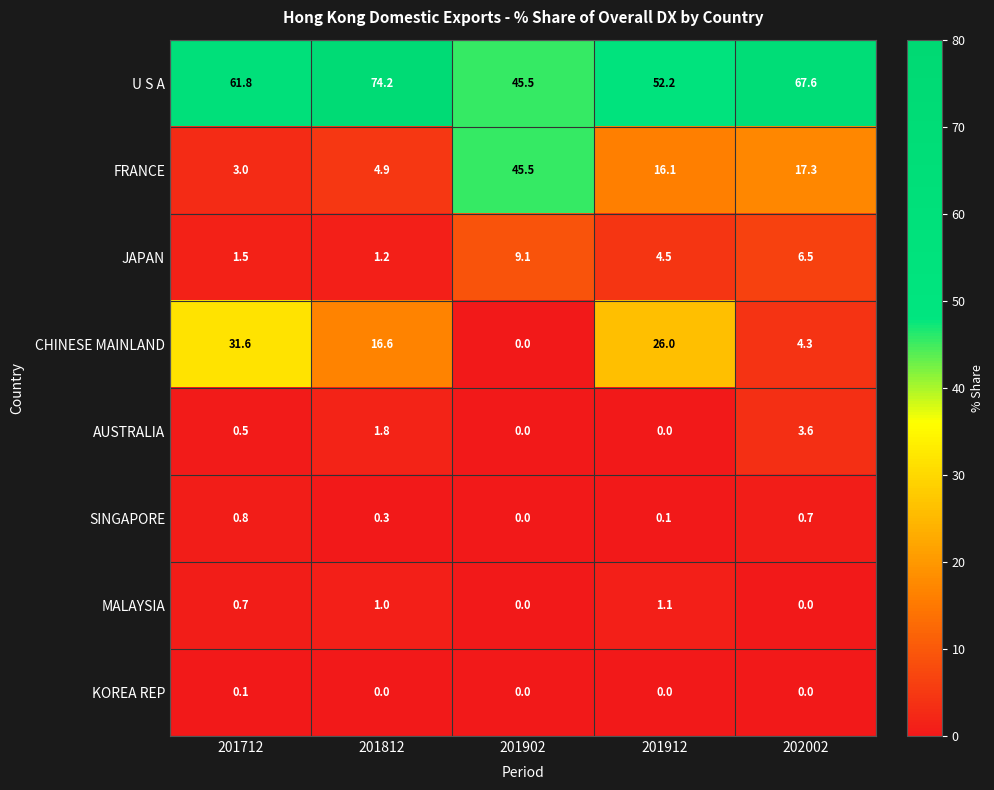

Between 201812 and 202002, which series saw the biggest shift?

FRANCE